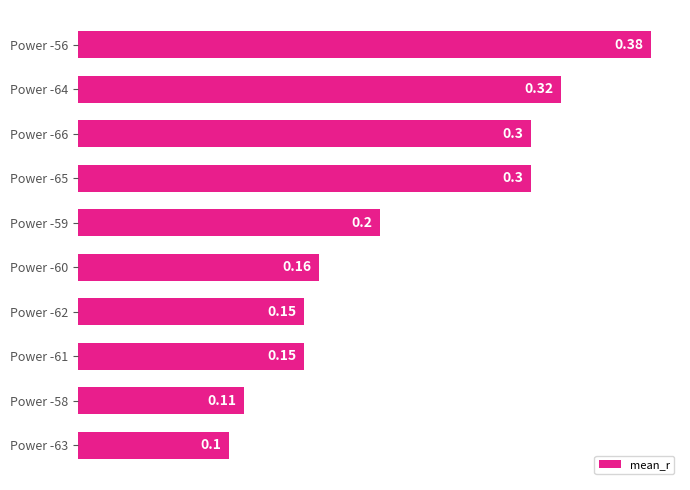

Between Power -63 and Power -56, which is larger?

Power -56